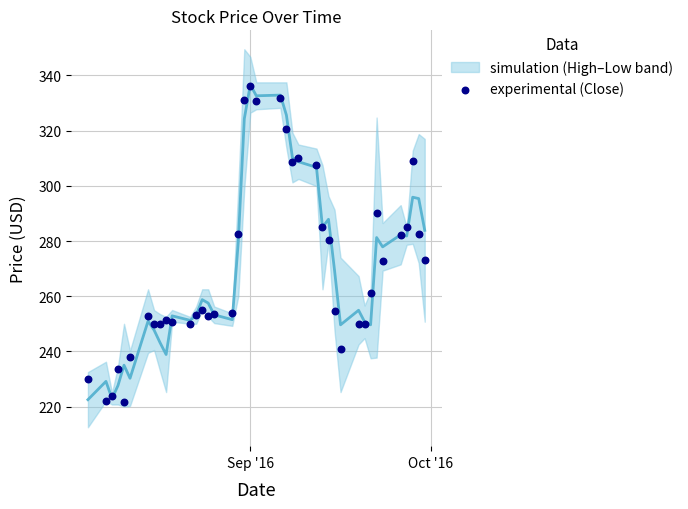

What is the range of X values (max minus min)?

56.0